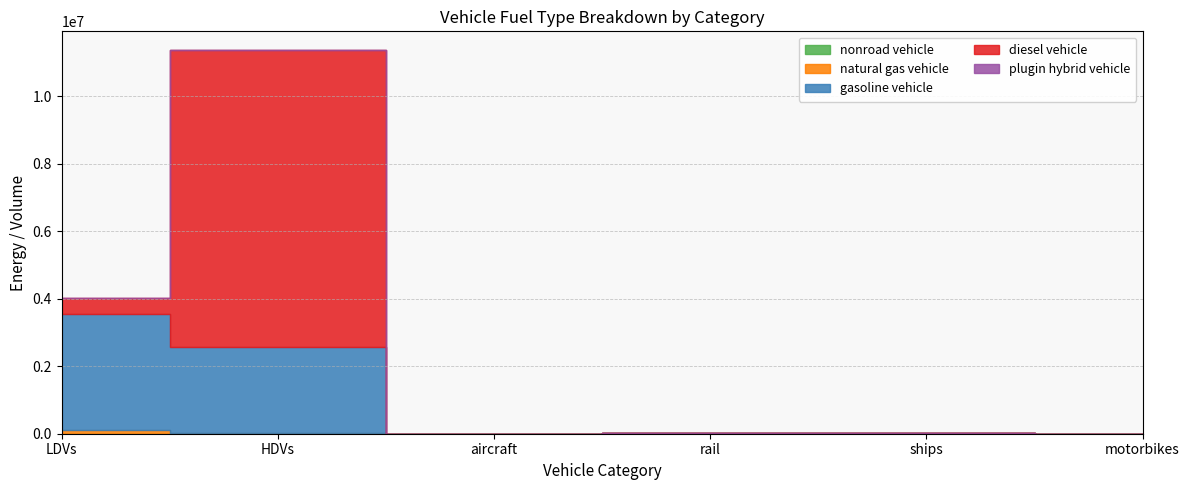

What is the average value of the gasoline vehicle series?

998937.0